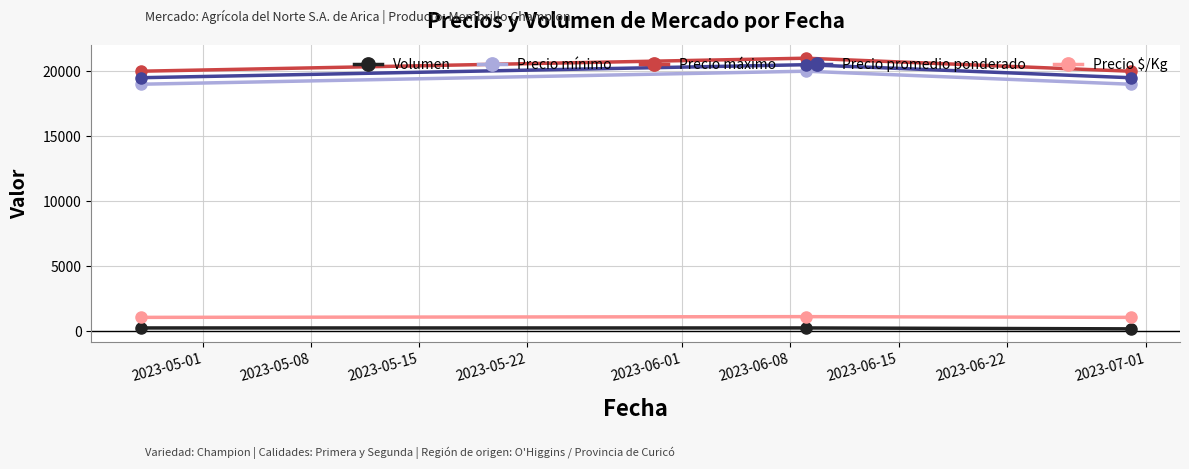

What are all the series names shown in the legend?

Volumen, Precio mínimo, Precio máximo, Precio promedio ponderado, Precio $/Kg